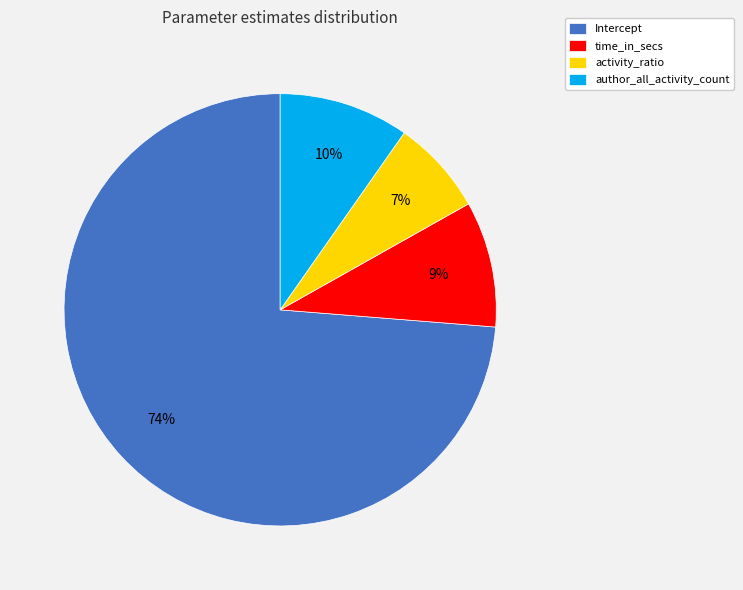

Between activity_ratio and time_in_secs, which is larger?

time_in_secs